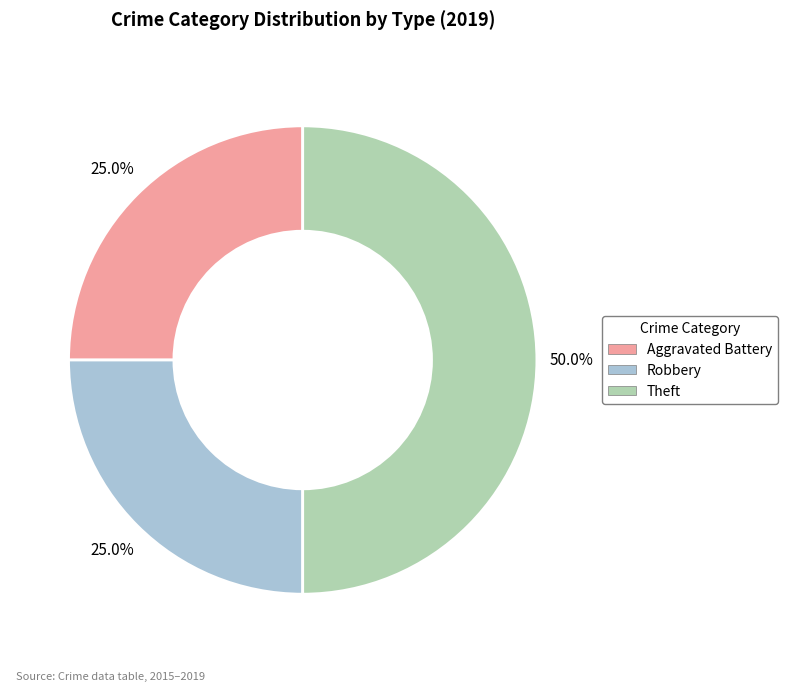

Which has a higher value, Aggravated Battery or Theft?

Theft